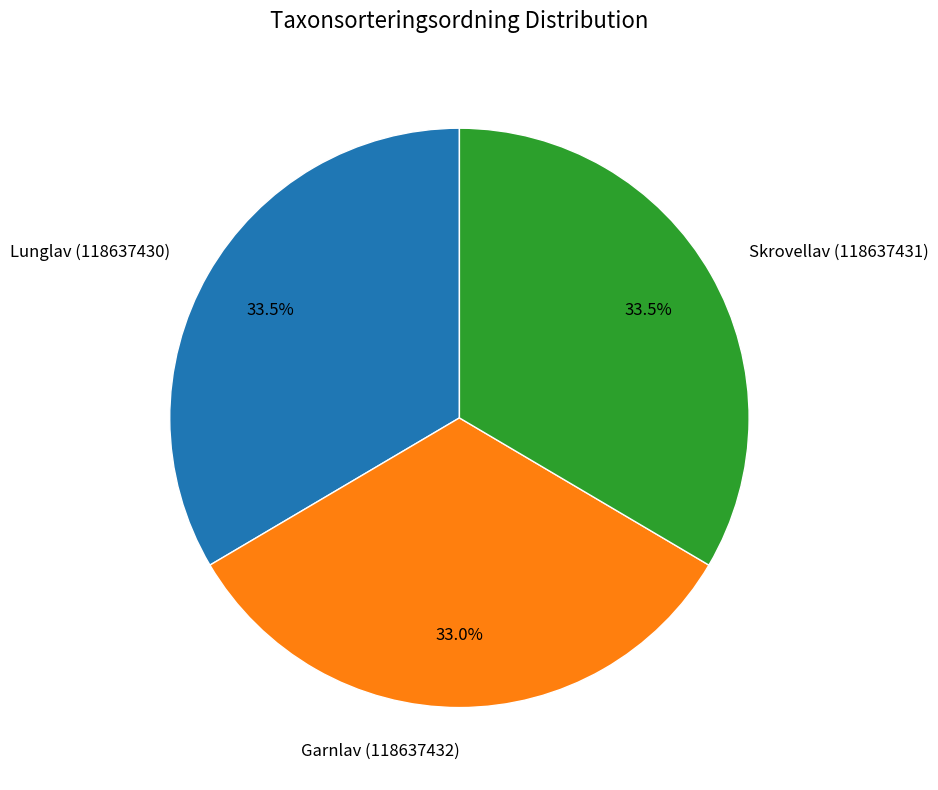

To the nearest percent, what is the average slice percentage?

33%